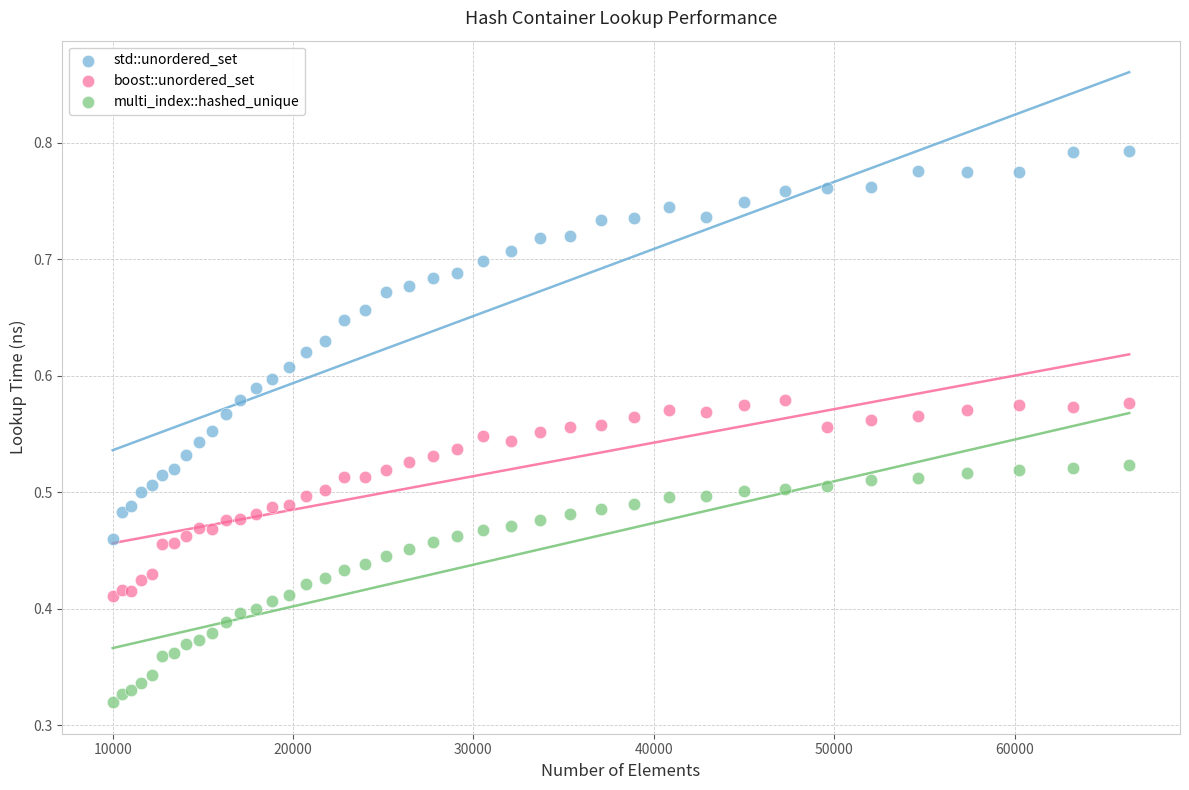

What is the X range (max minus min) for the scatter plot?

56358.0